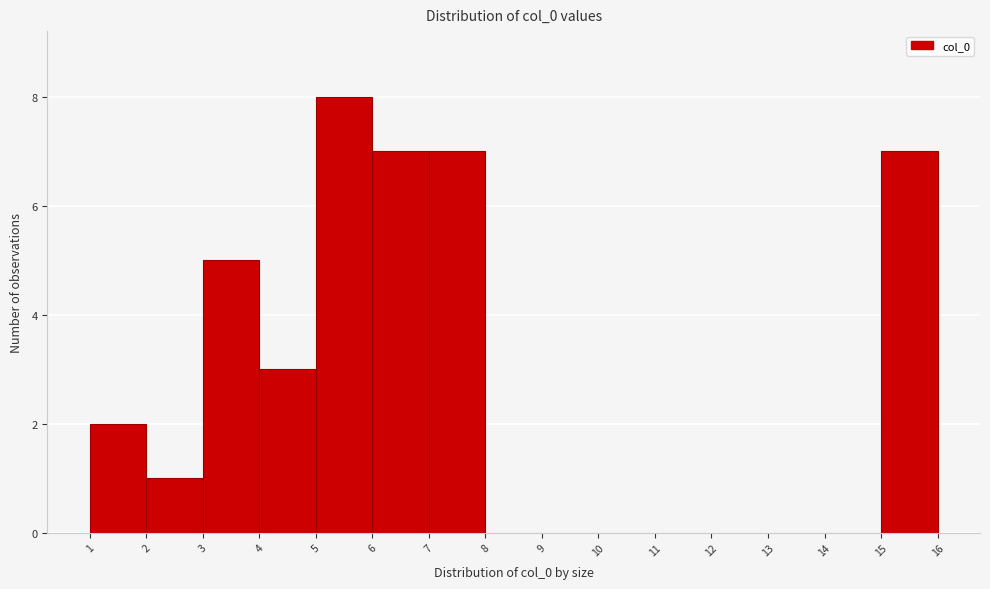

Reading left to right, list every bar in this chart as the range it spans on the x-axis followed by its height. The values are not printed on the chart, so give them approximately, as read against the axis.

1 to 2: 2
2 to 3: 1
3 to 4: 5
4 to 5: 3
5 to 6: 8
6 to 7: 7
7 to 8: 7
8 to 9: 0
9 to 10: 0
10 to 11: 0
11 to 12: 0
12 to 13: 0
13 to 14: 0
14 to 15: 0
15 to 16: 7